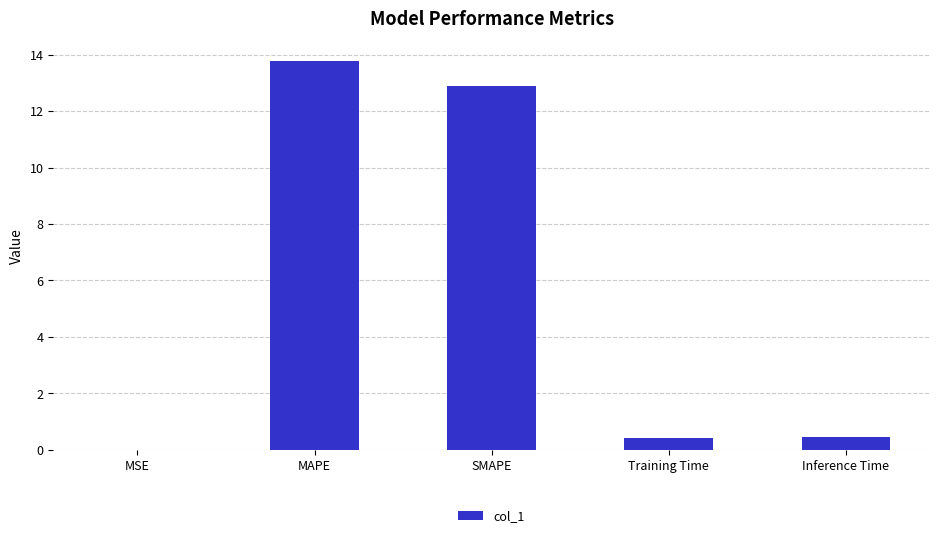

What is the sum of all values?

27.5